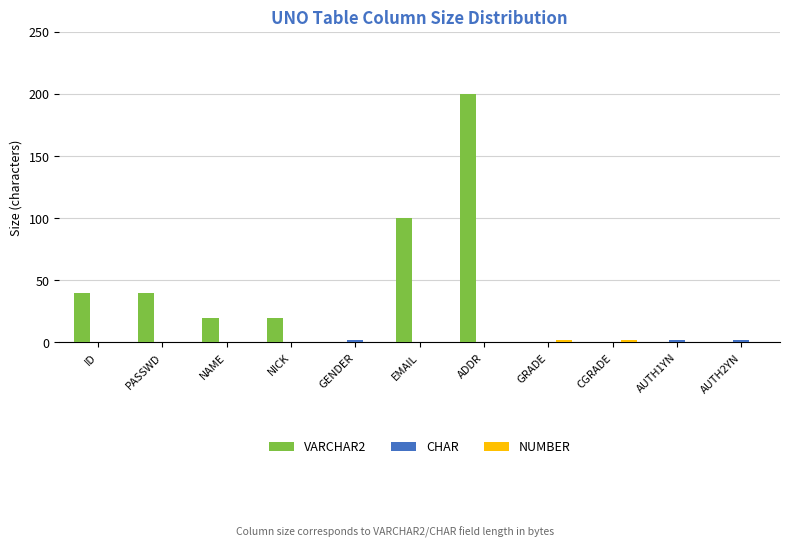

Which category has the highest value across all series?

ADDR